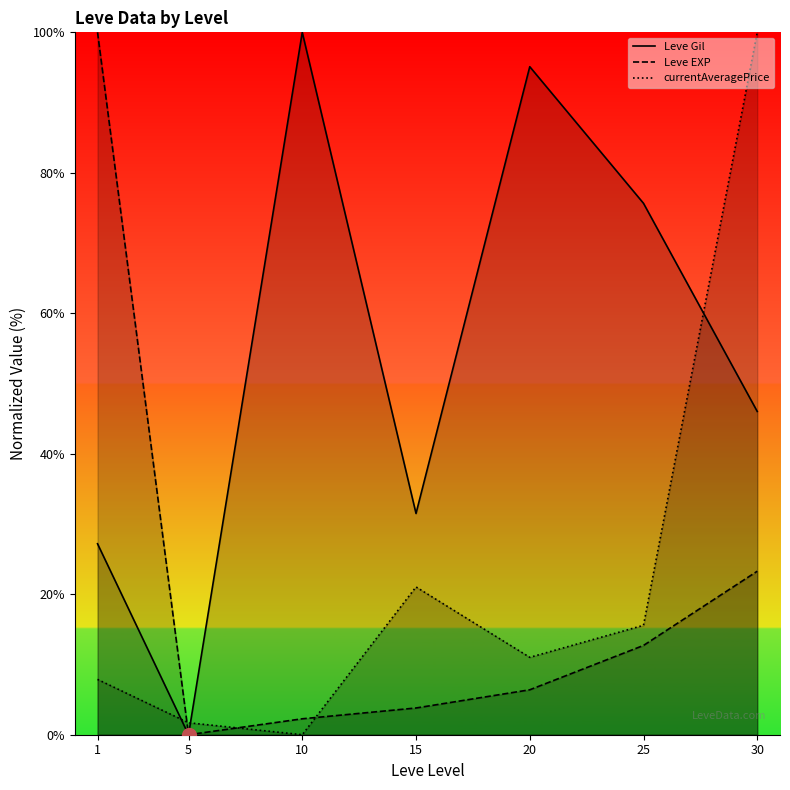

Count the number of categories in the chart.

7